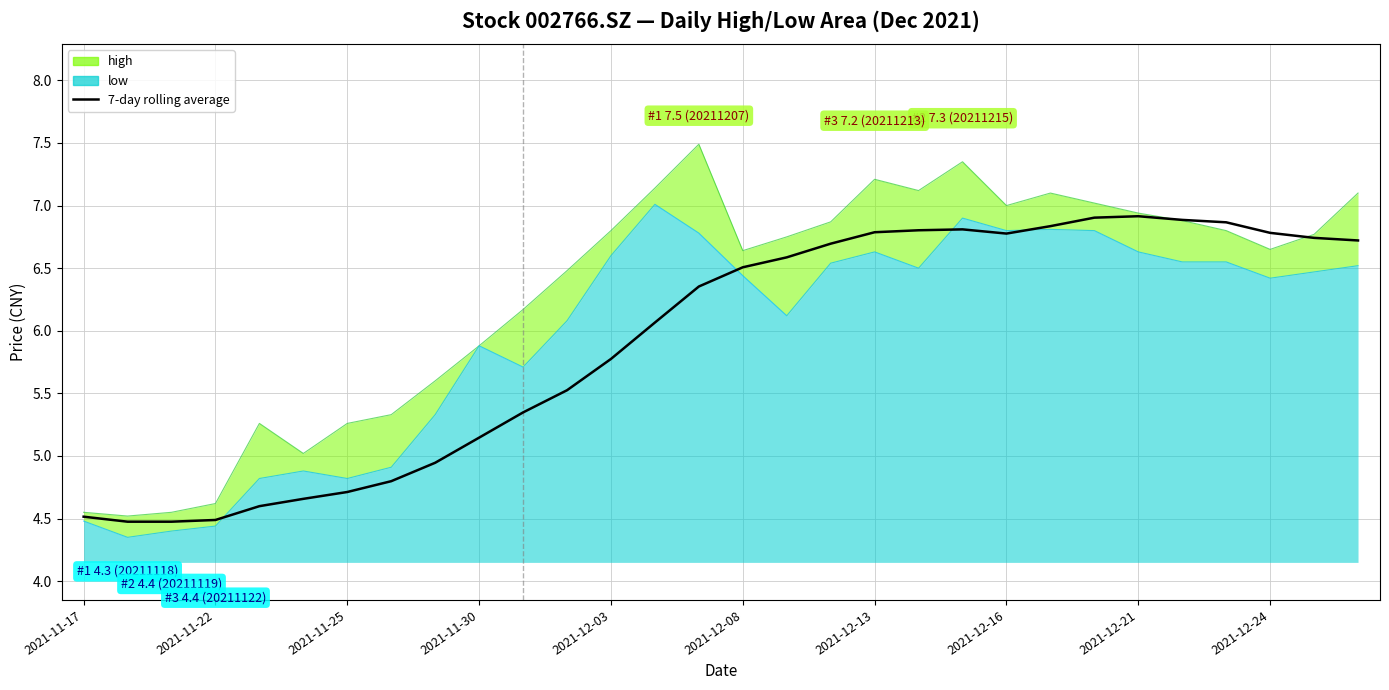

What is the change in value from 13 to 14?

+0.3